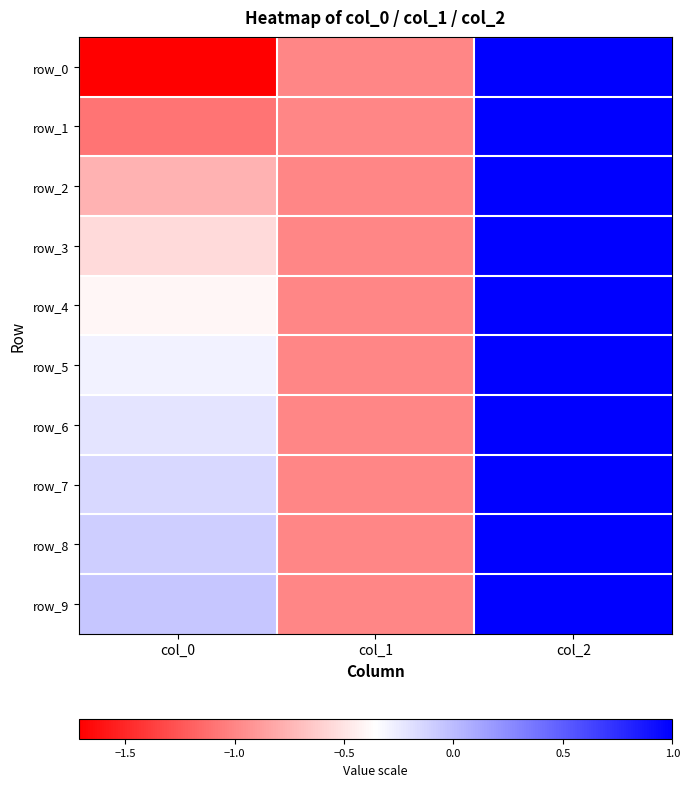

How many values in row_7 are below zero?

2